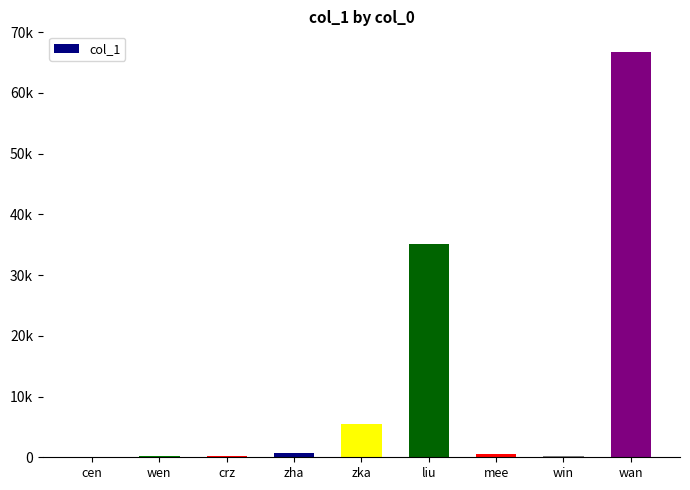

The value at crz is 140. True or false?

True